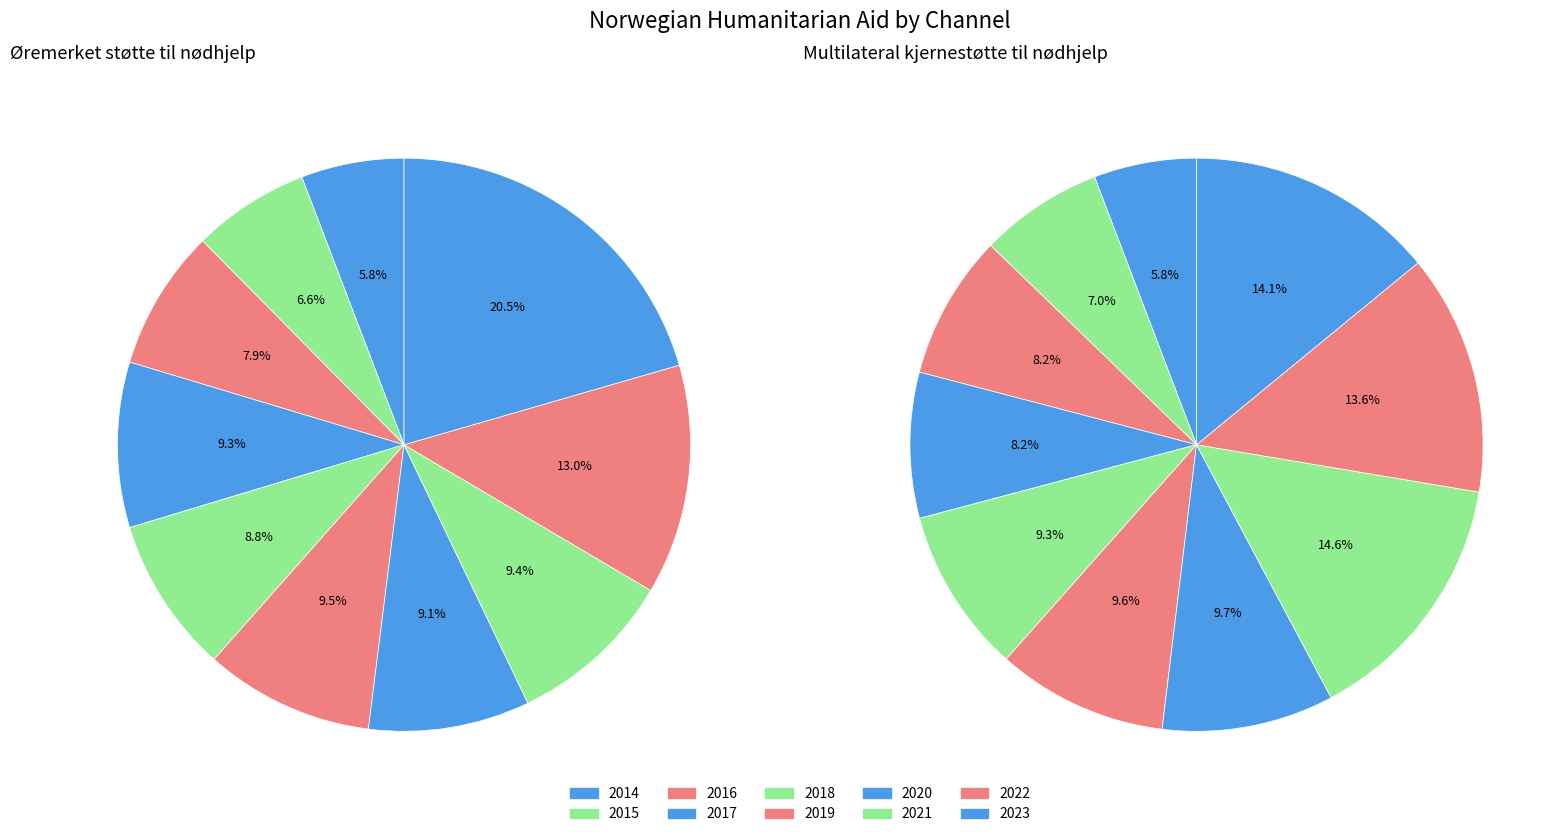

Is the sum of 2015 and 2021 greater than half?

No